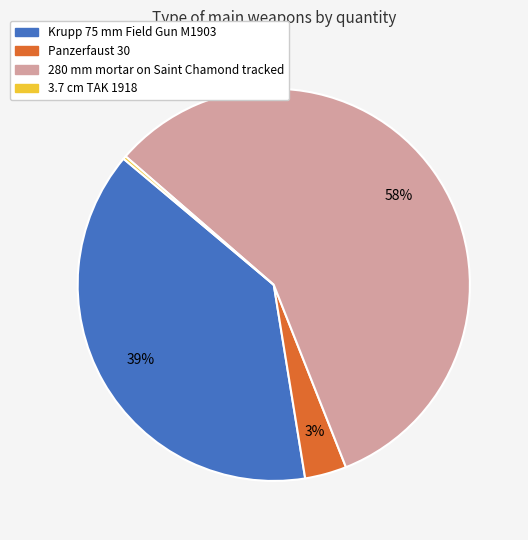

Which slice is the largest?

280 mm mortar on Saint Chamond tracked